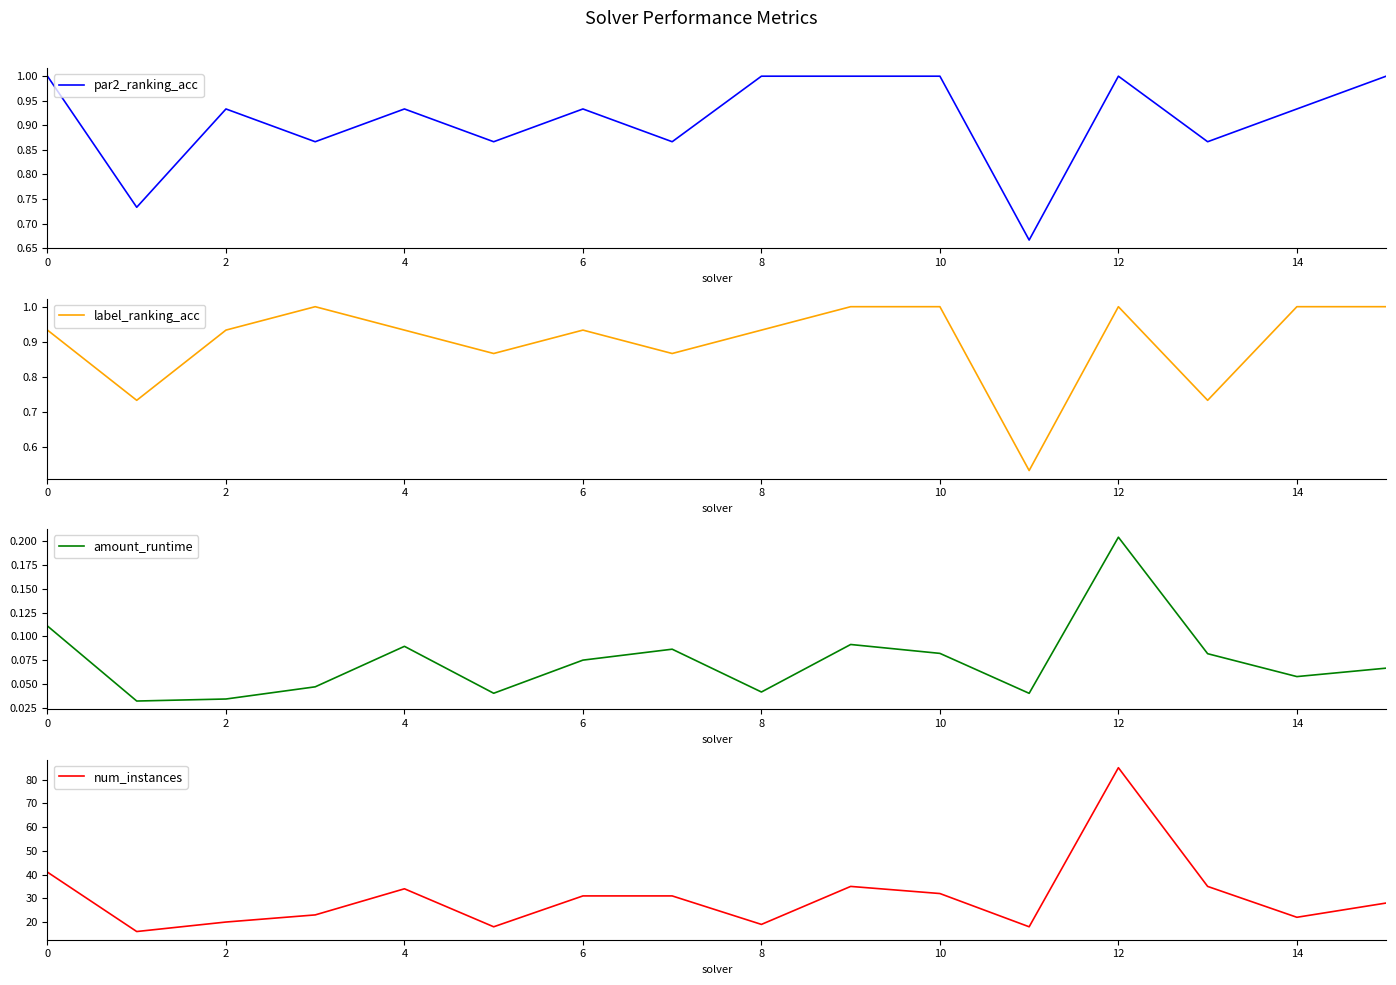

Is it true that amount_runtime equals 0.2 at 4?

False